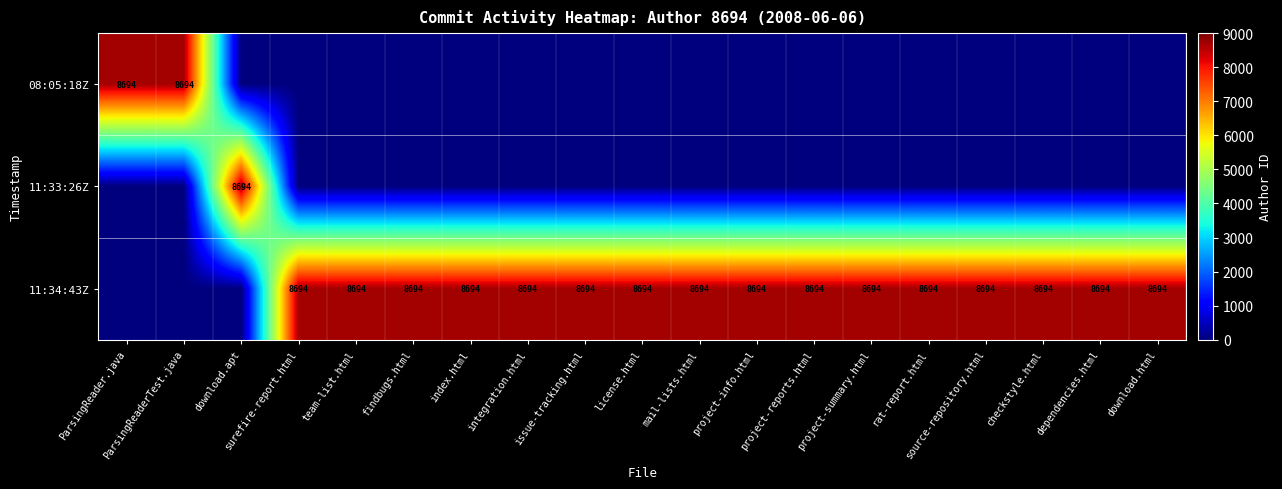

Is it true that 11:34:43Z equals 14634 at project-reports.html?

False